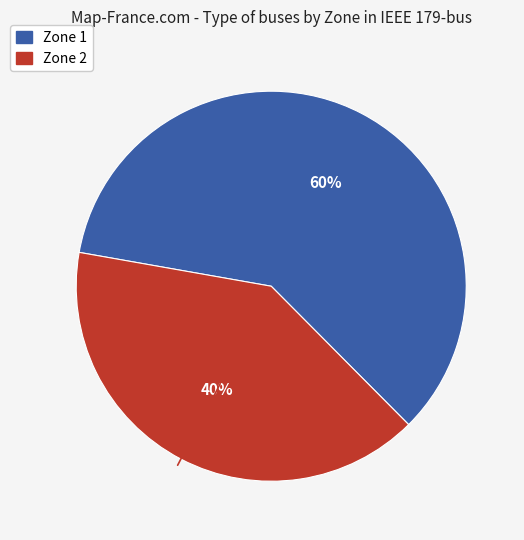

What is the ratio of the value at Zone 1 to the value at Zone 2?

1.5